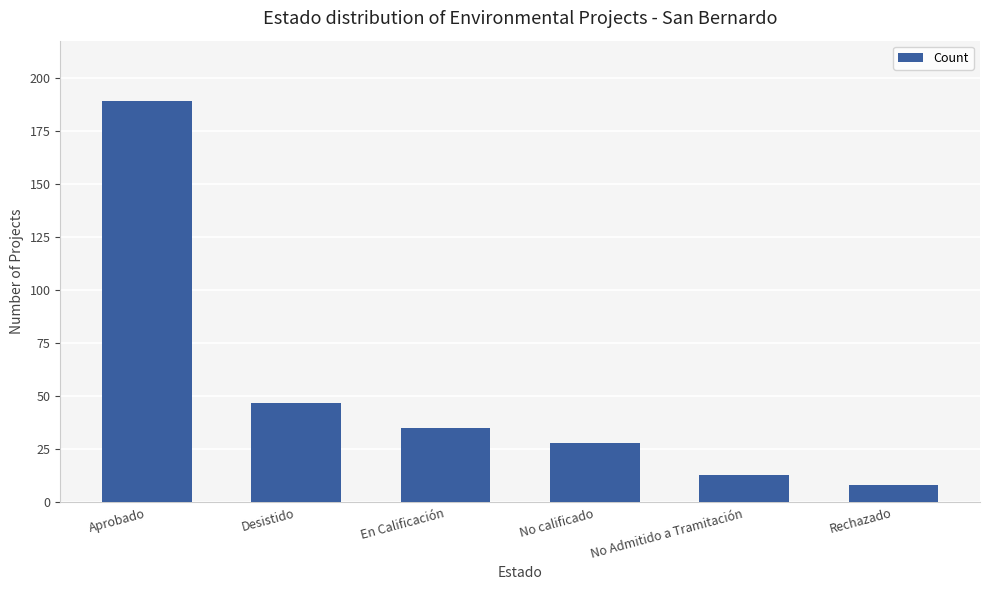

How many values are below 35?

3